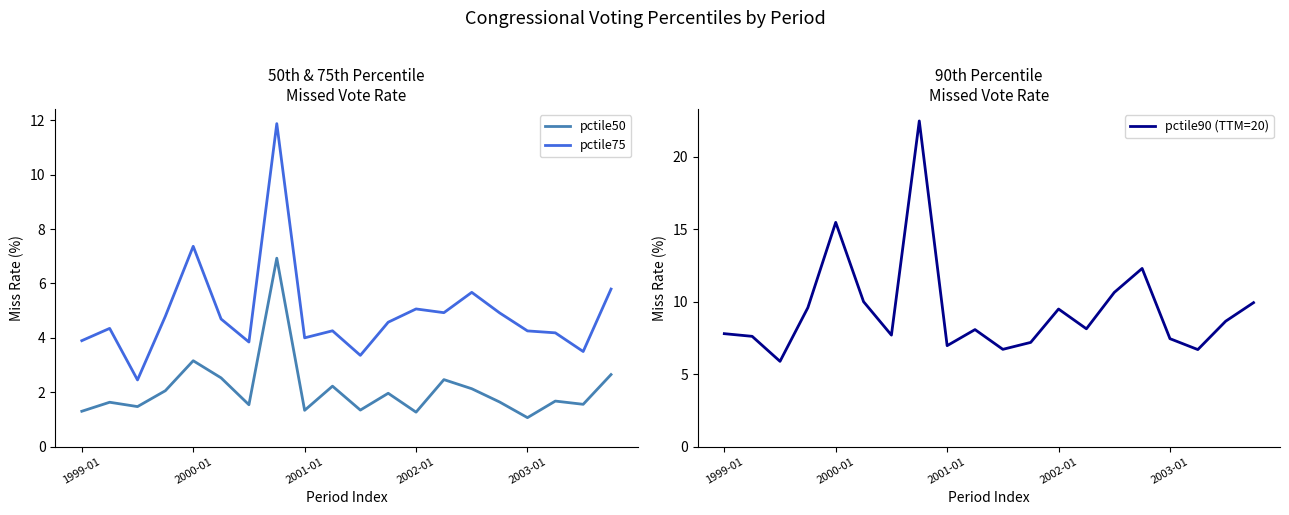

True or false: pctile50 and pctile75 cross at least once.

False